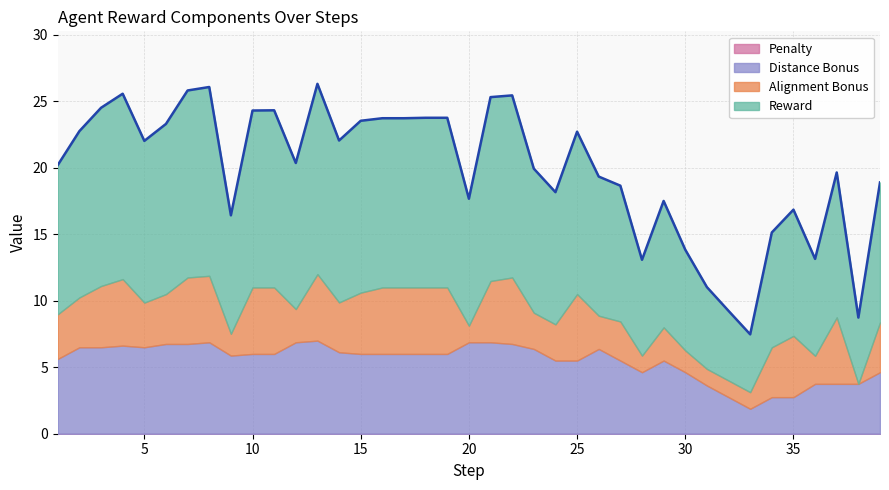

At 8, list the series in order from largest to smallest.

reward, distance_bonus, alignment_bonus, penalty